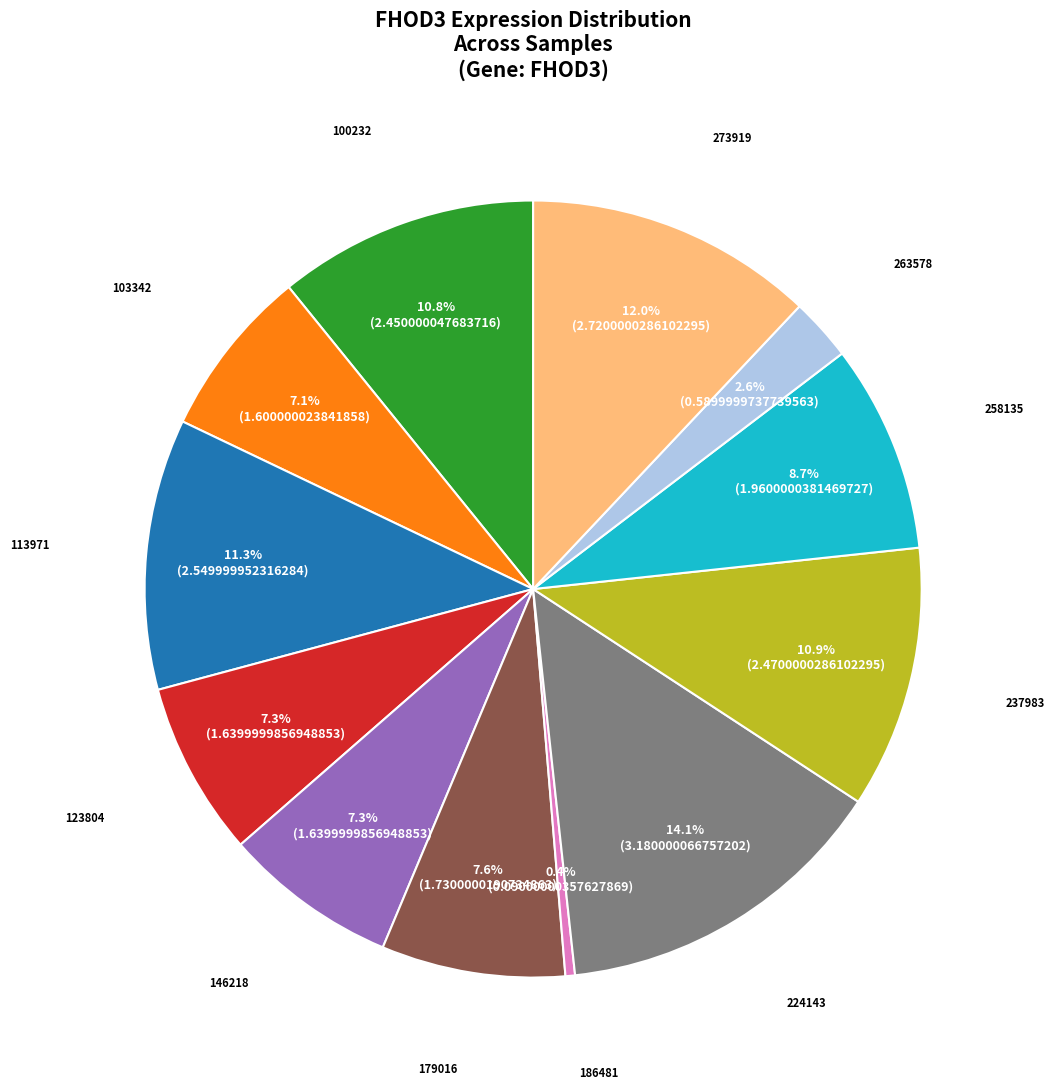

Is there any slice that represents more than half of the pie?

No